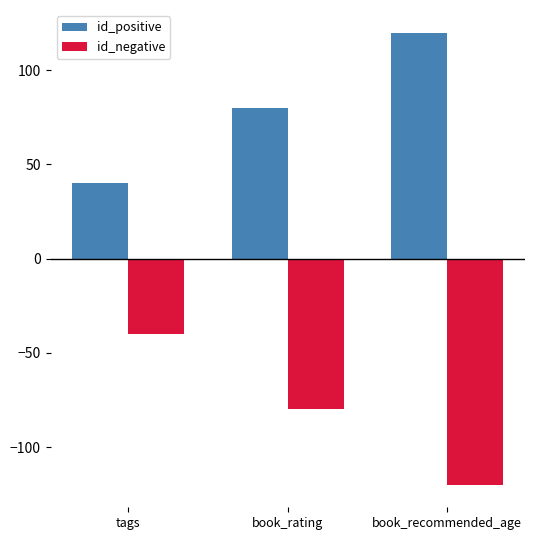

How many data points does each series have?

3